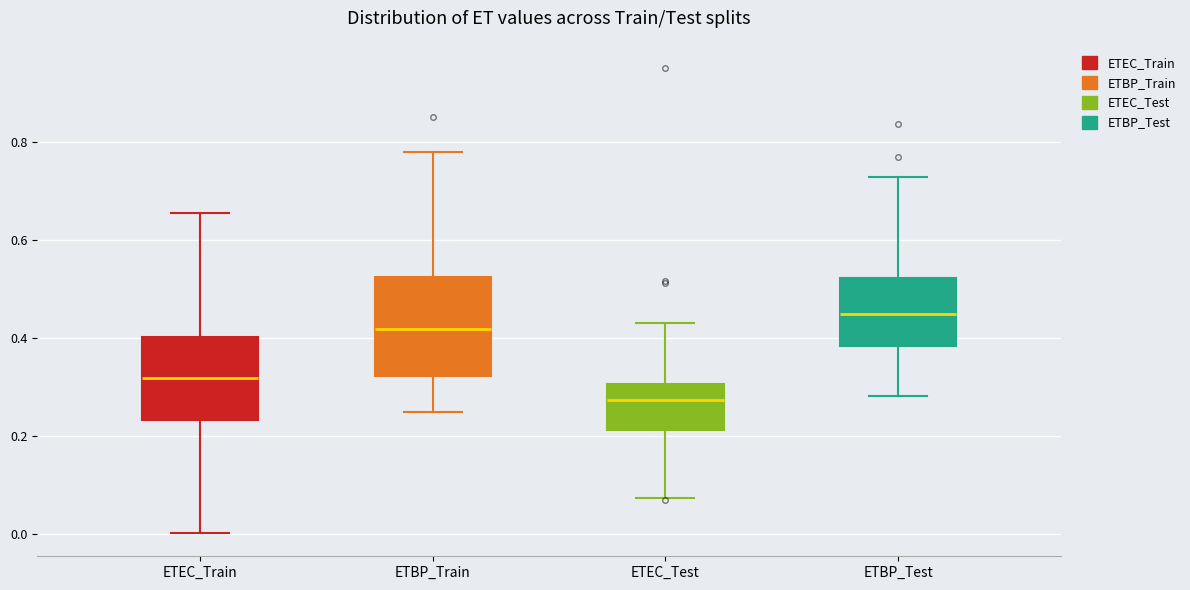

Reading left to right, read every box against the y-axis: the position of its median line, the range the box covers, and the ends of its whiskers. The values are not printed on the chart, so give them approximately, as read against the axis.

ETEC_Train: median 0.32, box 0.24 to 0.40, whiskers 0.00 to 0.66
ETBP_Train: median 0.42, box 0.32 to 0.52, whiskers 0.26 to 0.78
ETEC_Test: median 0.28, box 0.22 to 0.30, whiskers 0.08 to 0.44
ETBP_Test: median 0.44, box 0.38 to 0.52, whiskers 0.28 to 0.72